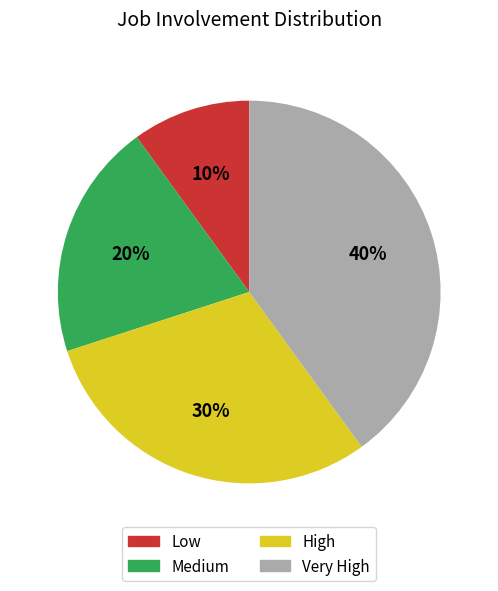

What is the ratio of the value at Very High to the value at High?

1.3